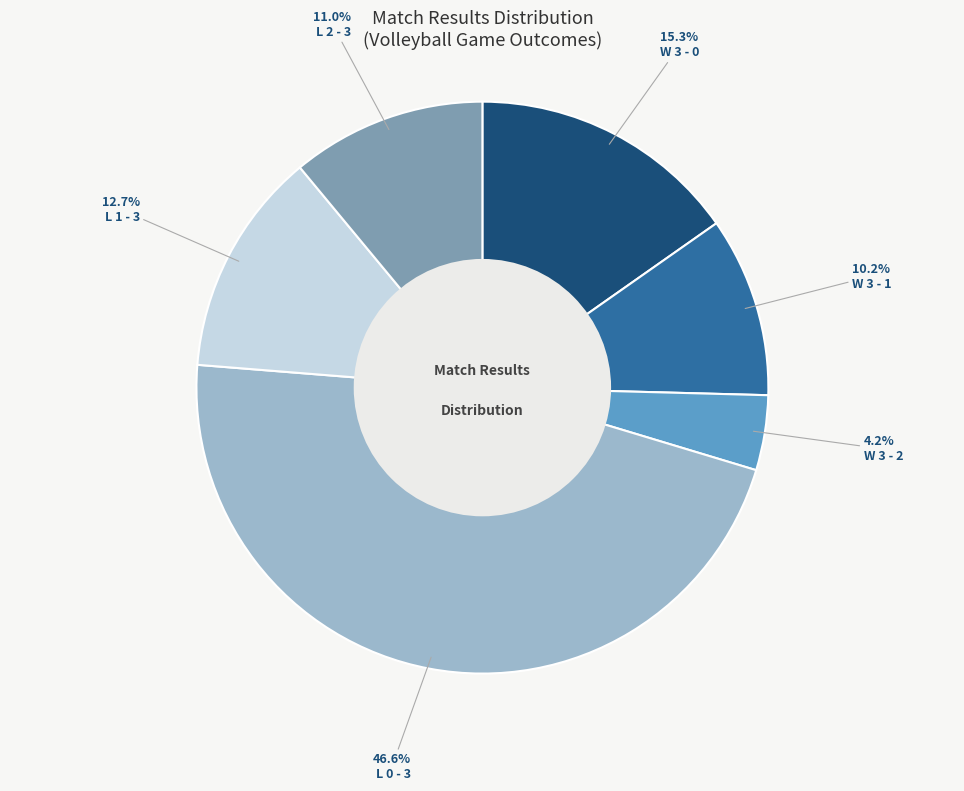

Does any single category account for the majority?

No